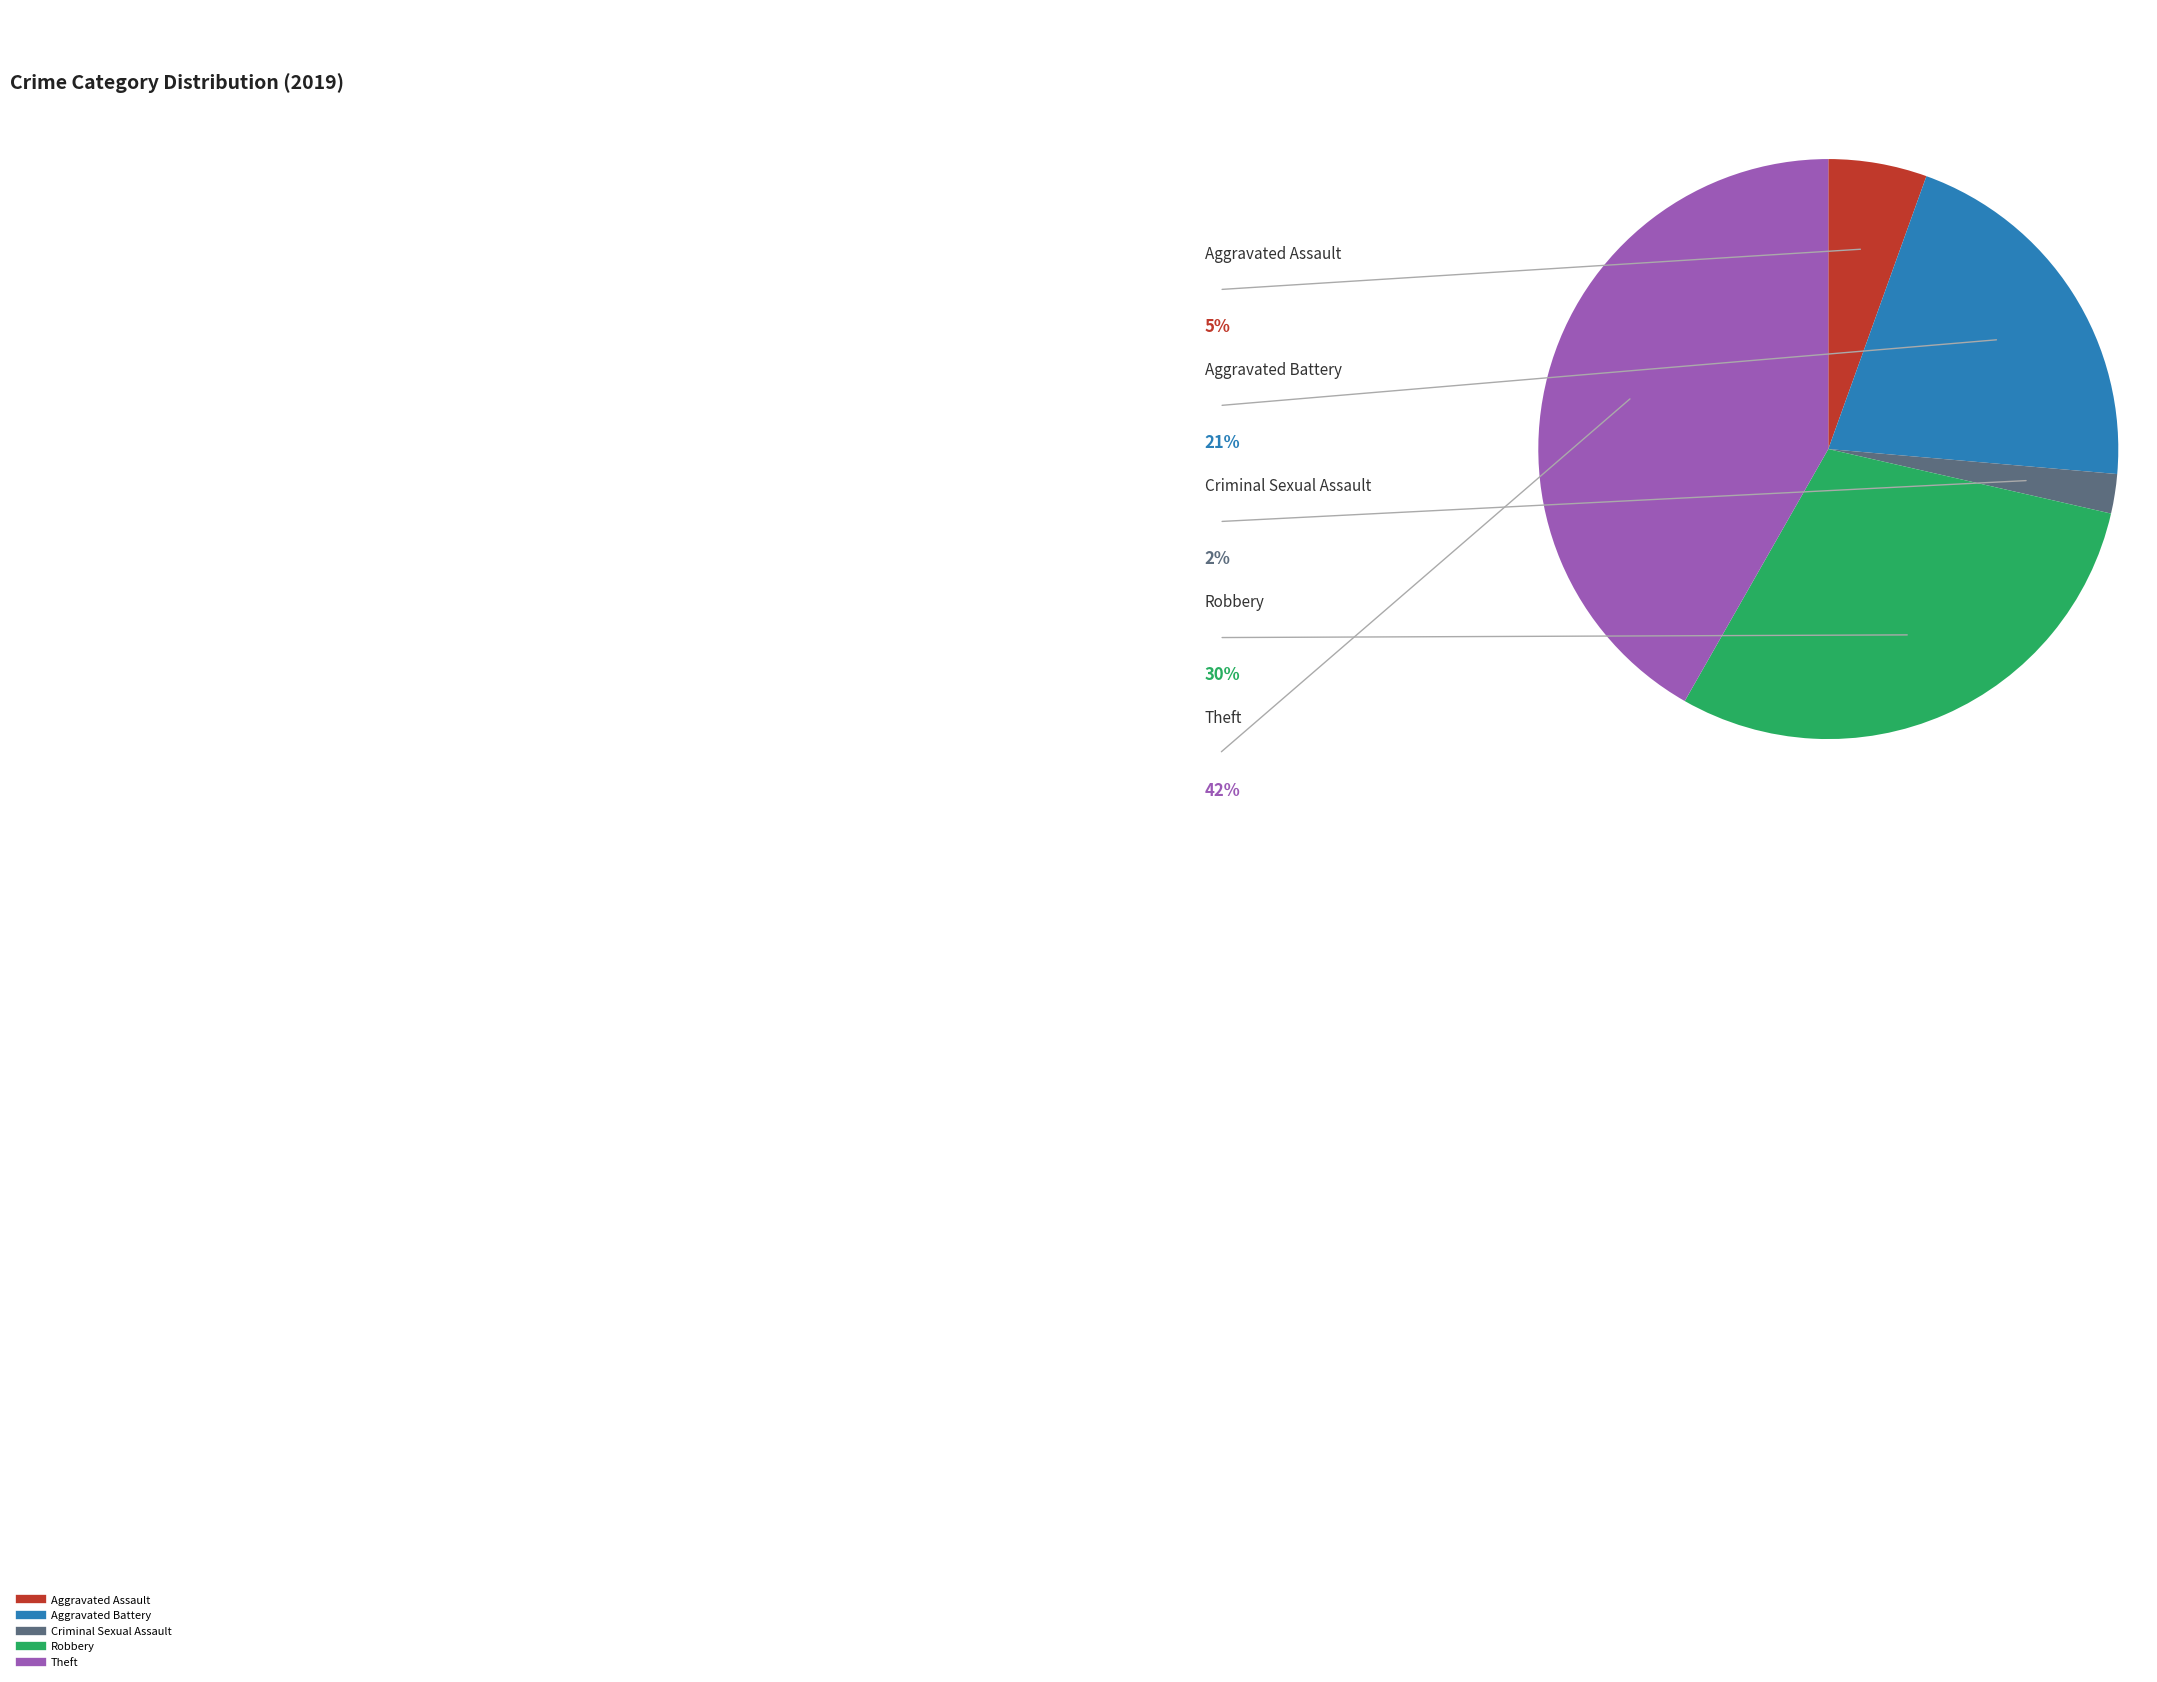

Is there a majority slice in this chart?

No